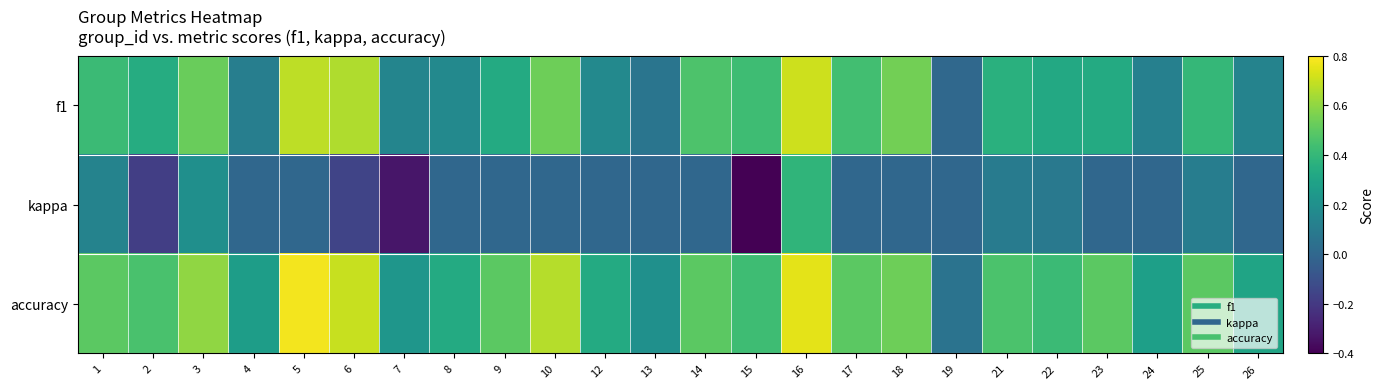

Which series has the widest spread of values?

kappa